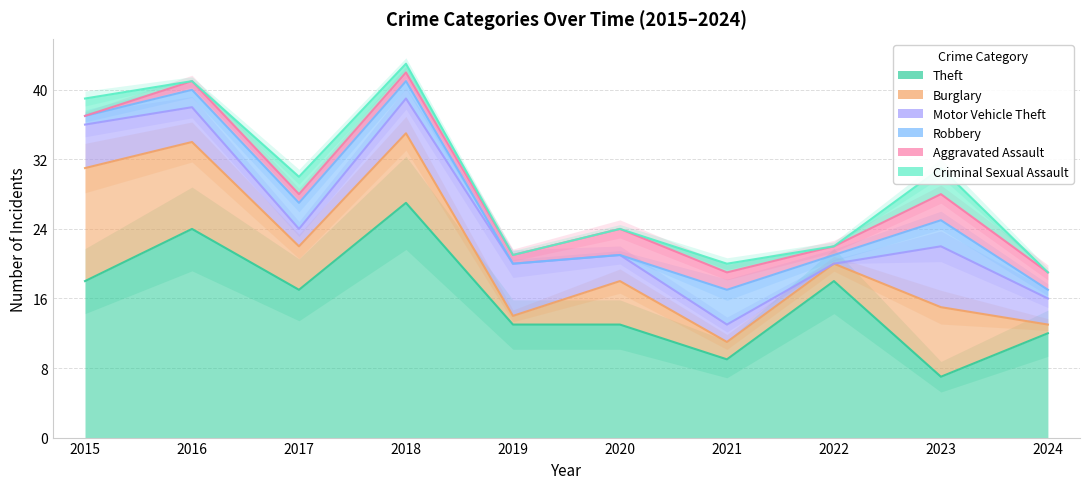

Which series ends up on top after the final intersection of Burglary and Aggravated Assault?

Aggravated Assault